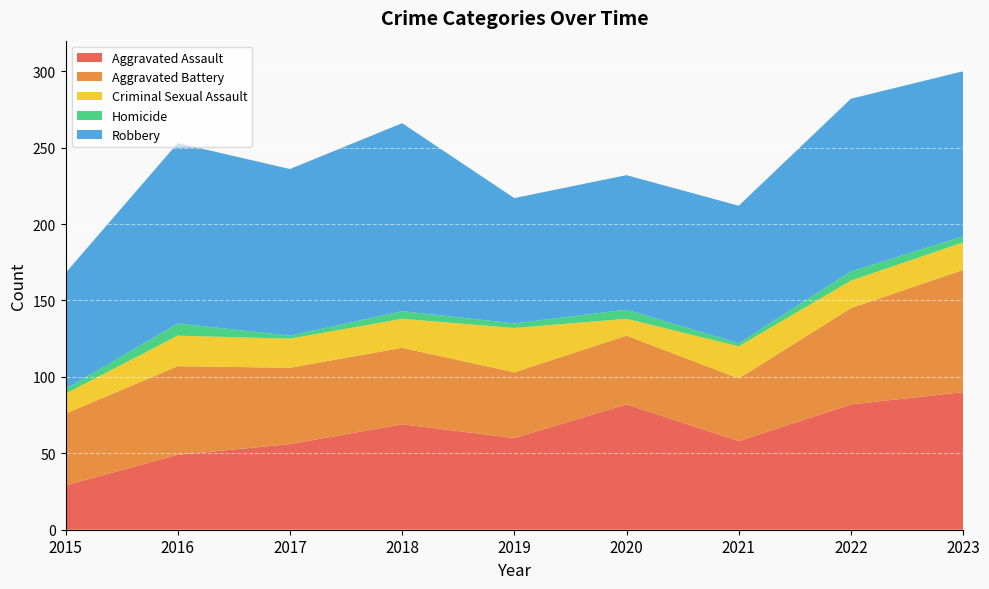

Reading left to right, list all the values displayed in this chart.

Aggravated Assault: 29	49	56	69	60	82	58	82	90
Aggravated Battery: 47	58	50	50	43	45	41	63	80
Criminal Sexual Assault: 13	20	19	19	29	11	21	18	18
Homicide: 3	8	2	5	3	6	2	6	4
Robbery: 76	118	109	123	82	88	90	113	108